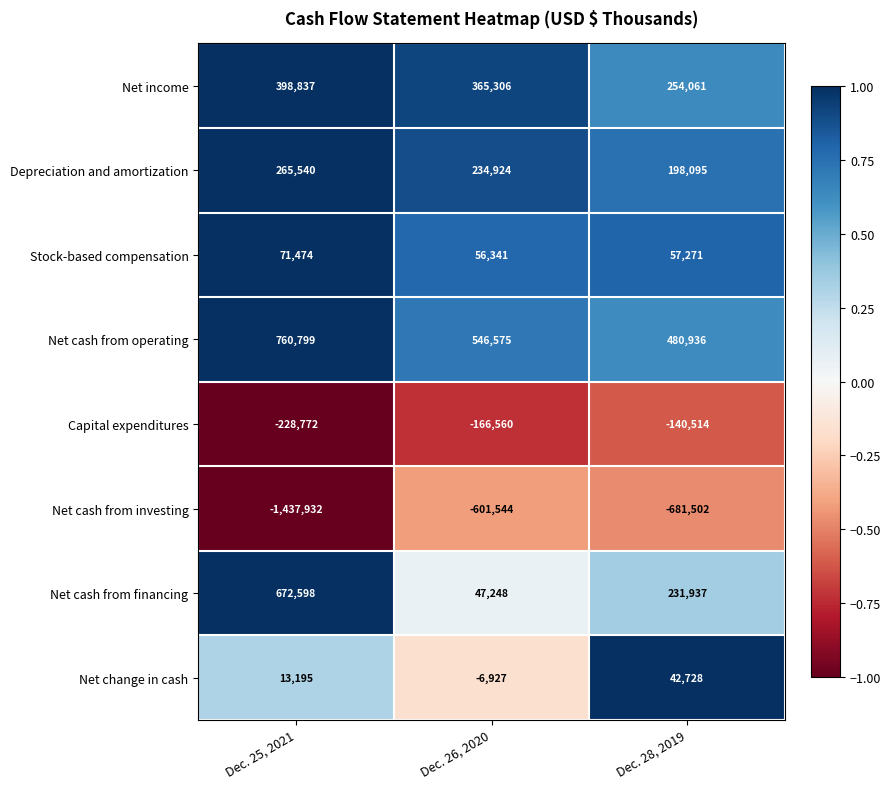

The Net change in cash series shows -6927 at Dec. 26, 2020. True or false?

True